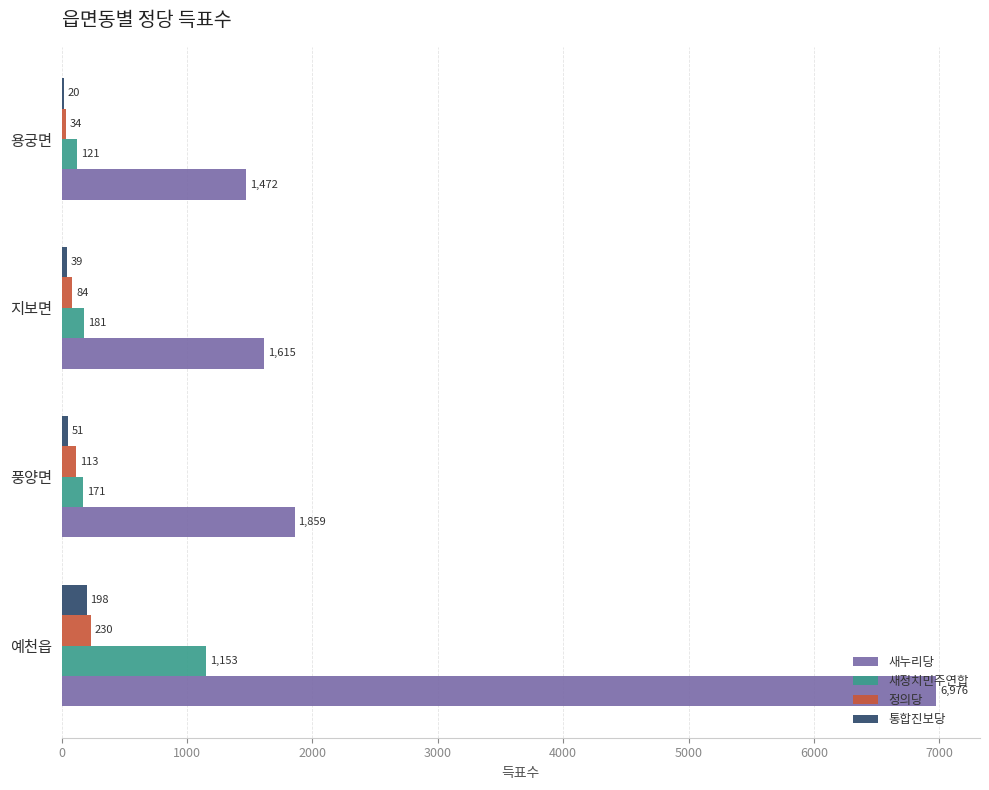

What is the average value of the 통합진보당 series?

77